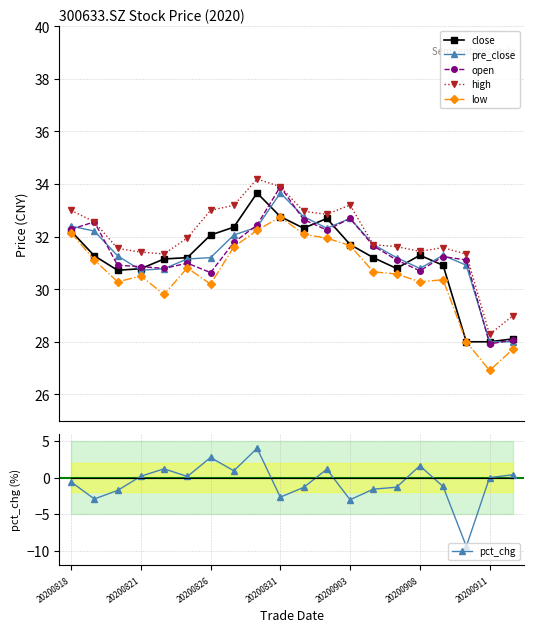

True or false: pre_close has more than 2 interior local peaks.

True